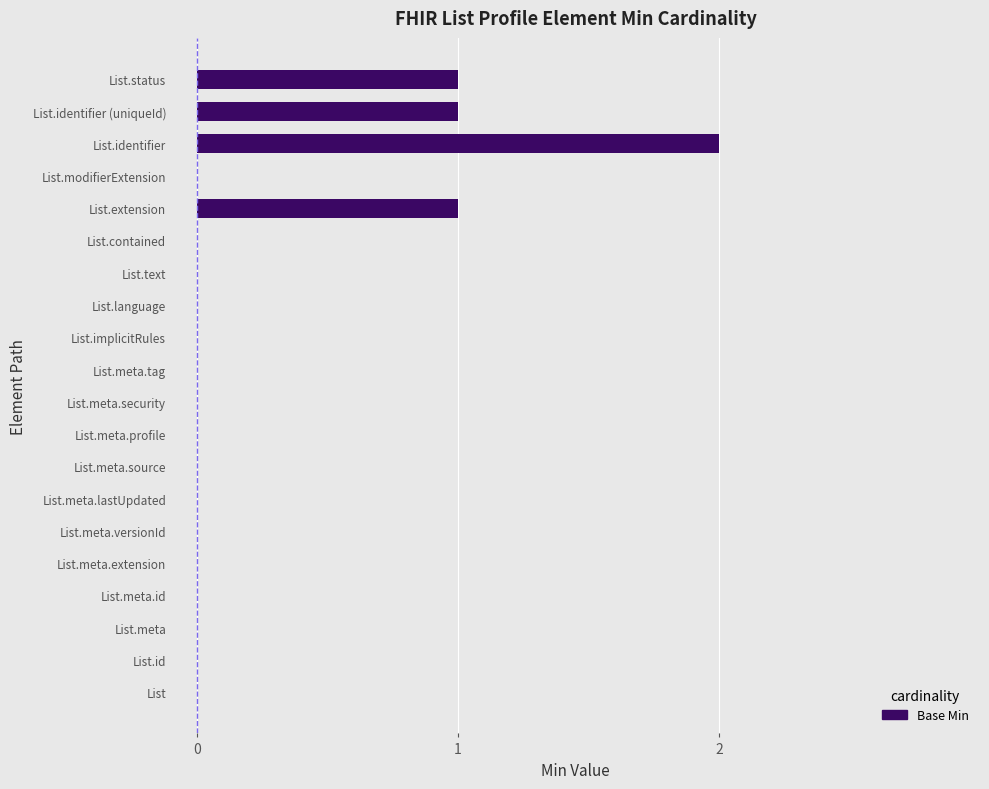

Is it true that the value at List.status is 1?

True